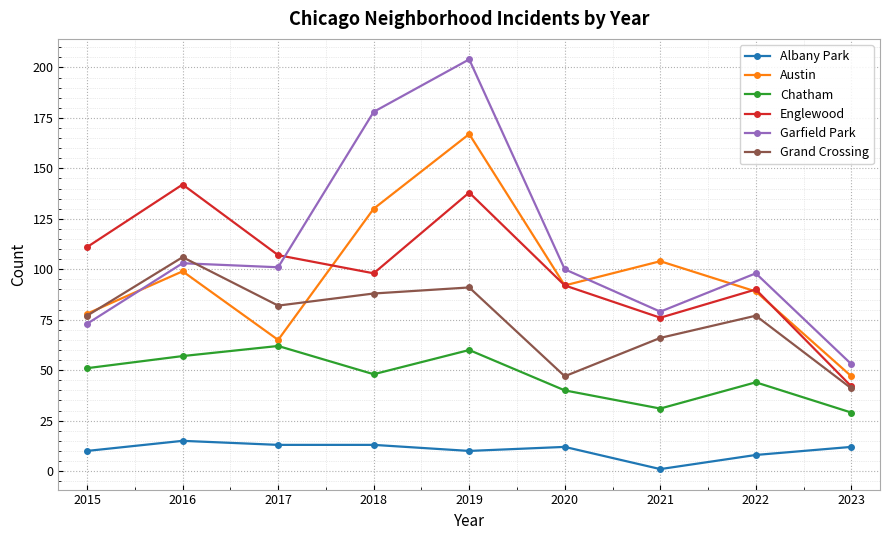

True or false: Chatham has a value of 29 at 2023.

True